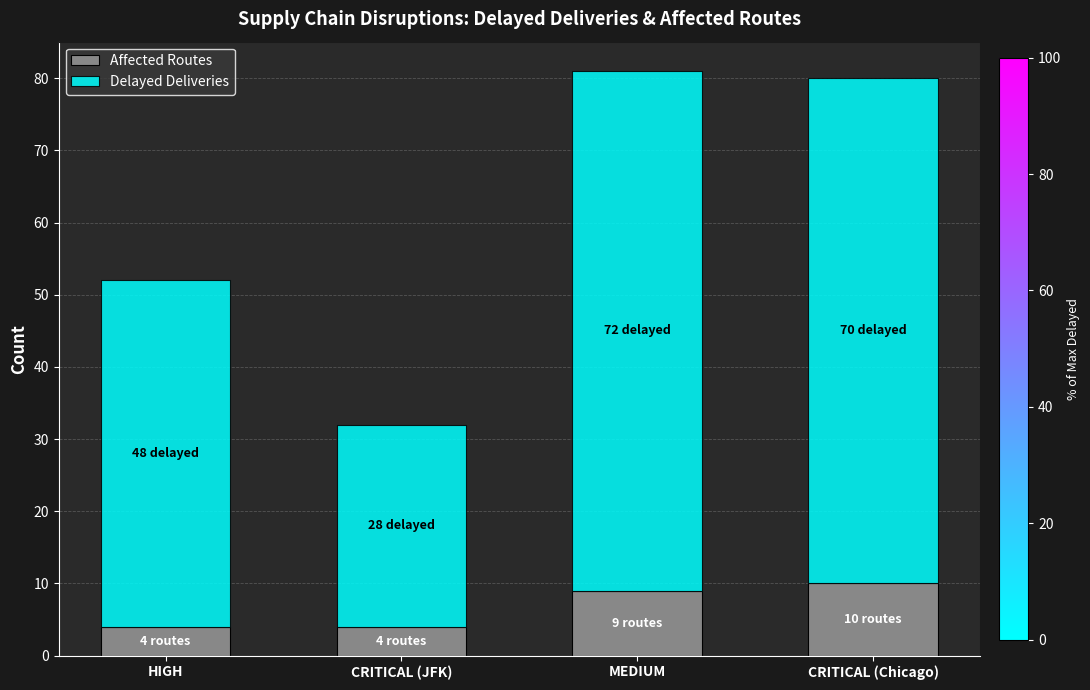

Is it true that Affected Routes equals 13 at MEDIUM?

False